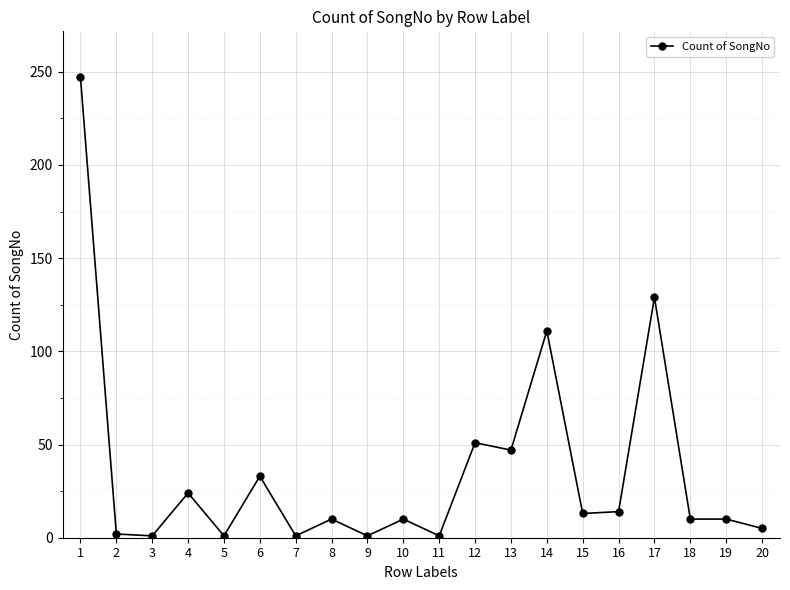

The value at 18 is 10. True or false?

True